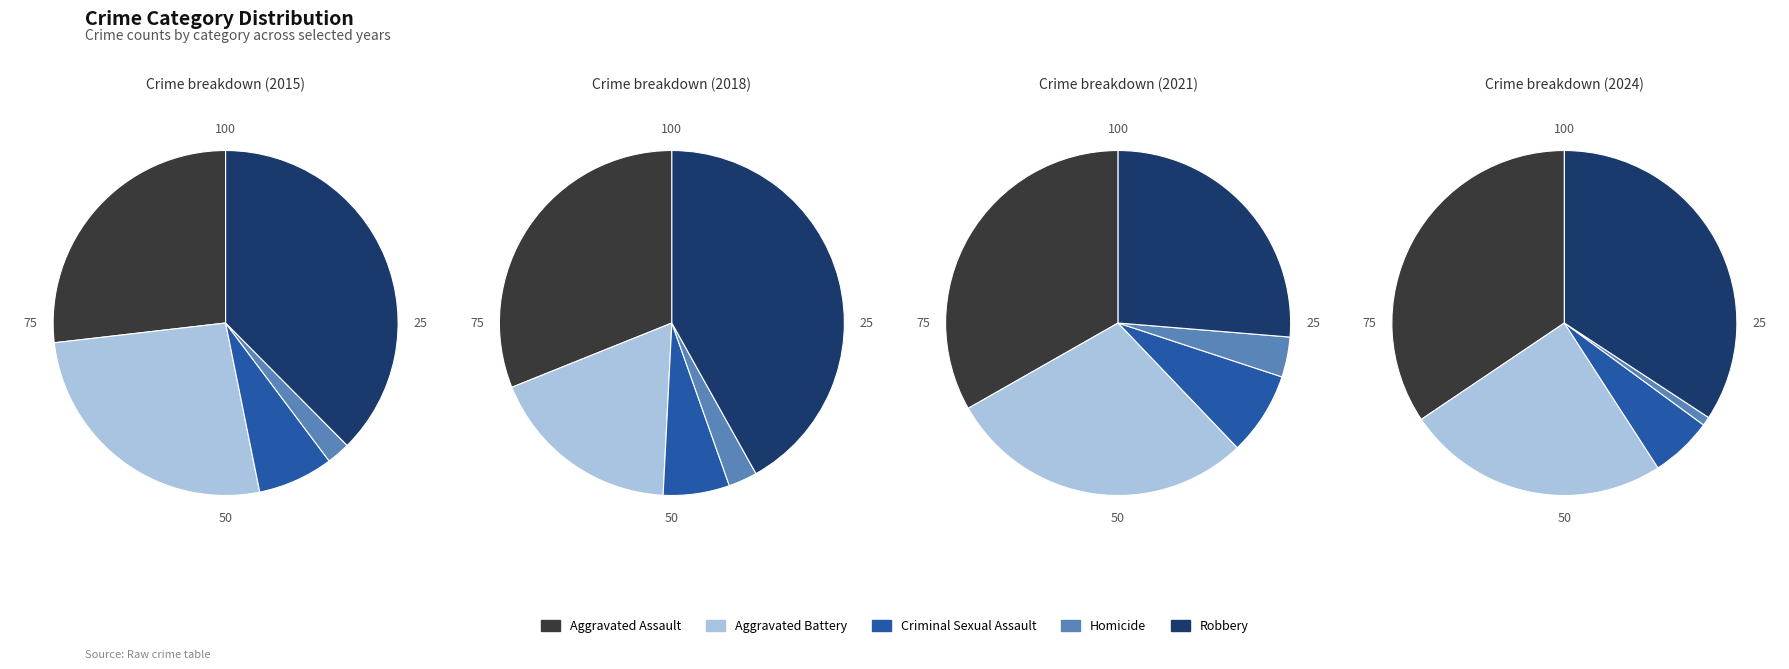

Which slice is the largest?

Aggravated Assault